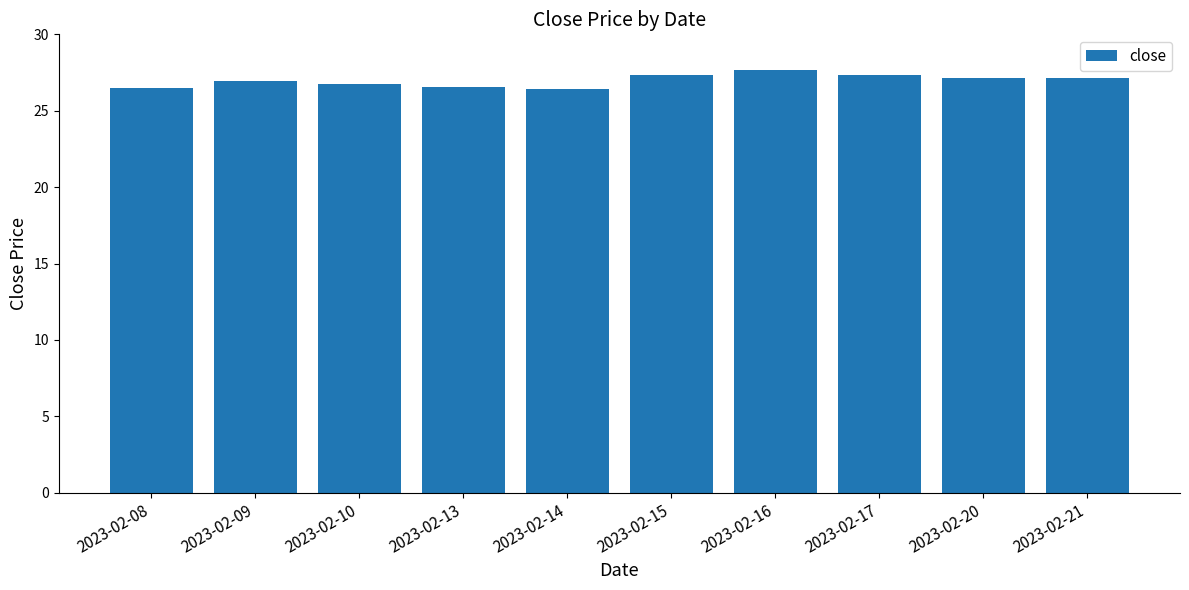

What is the value of the 8th bar from the left?

27.3